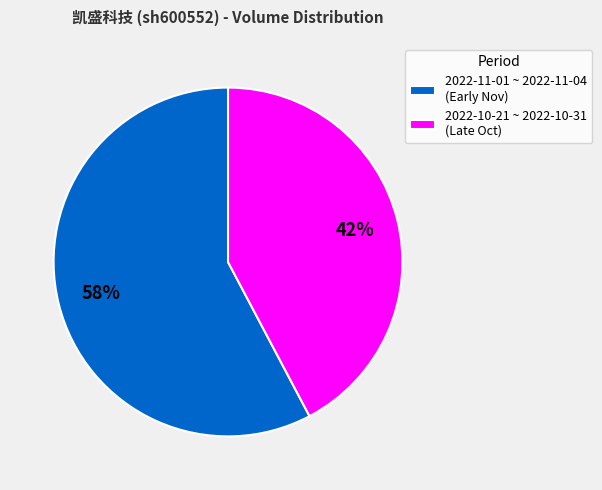

To the nearest percent, what is the average slice percentage?

50%